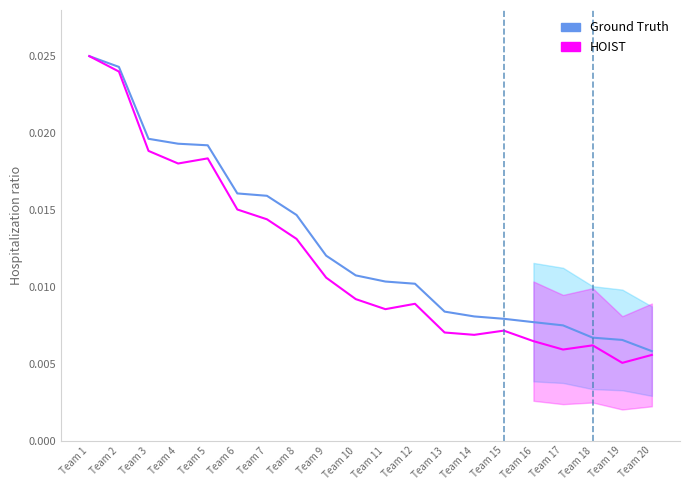

Is the value of Score (norm) at Team 19 greater than the value of WonGames (norm) at Team 5?

No